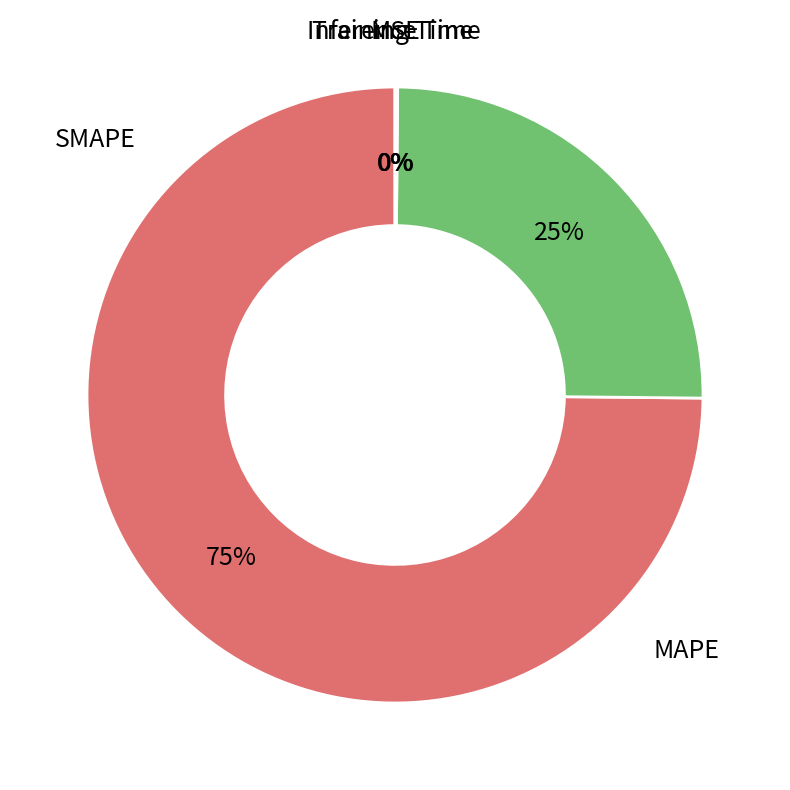

Is there a majority slice in this chart?

Yes